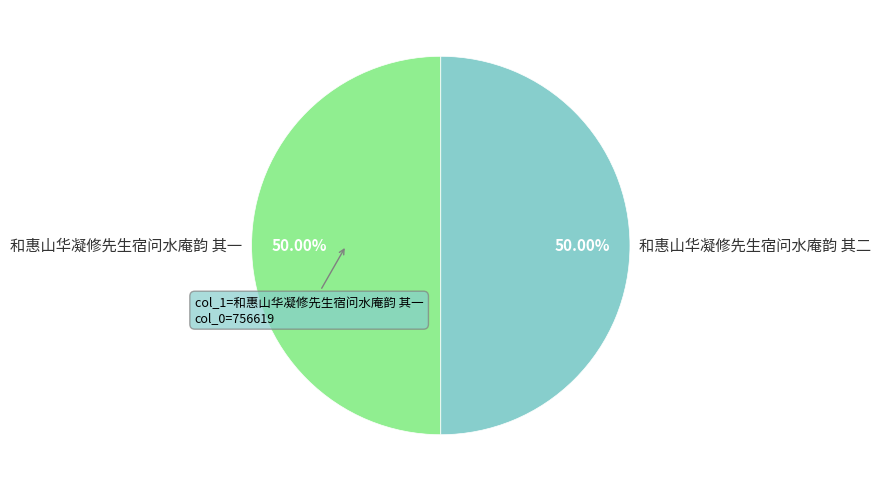

To the nearest percent, what percentage of the pie is 和惠山华凝修先生宿问水庵韵 其二?

50%